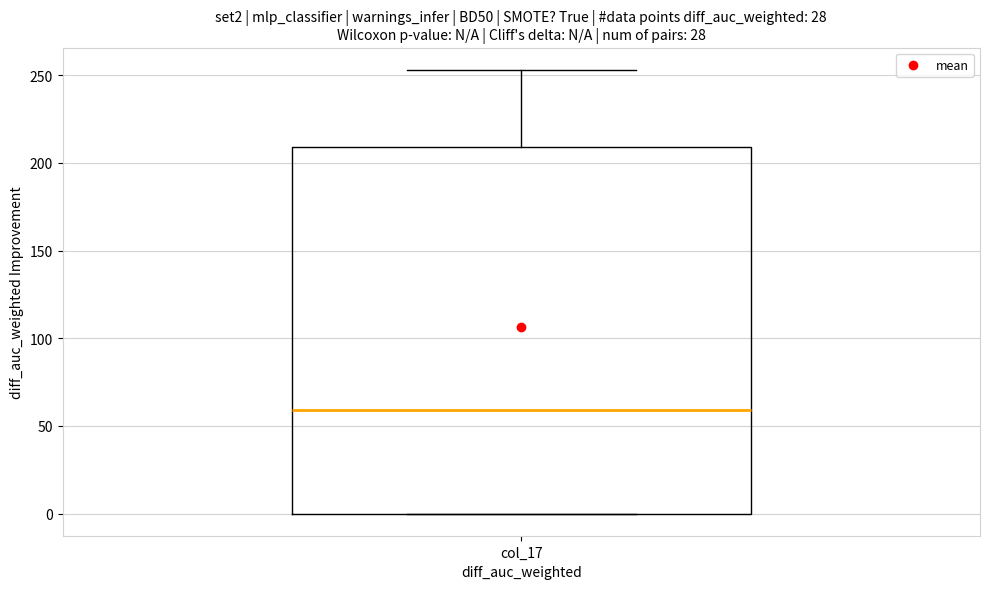

Where does the median line of the box for col_17 sit on the y-axis? The values are not printed on the chart, so give them approximately, as read against the axis.

60